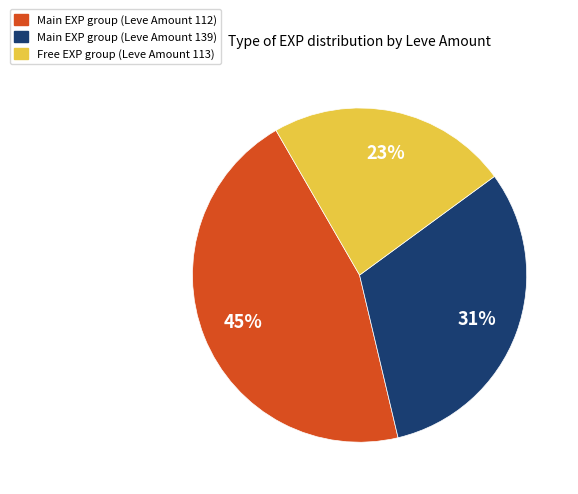

The Main EXP group (Leve Amount 139) slice represents 31% of the pie. True or false?

True